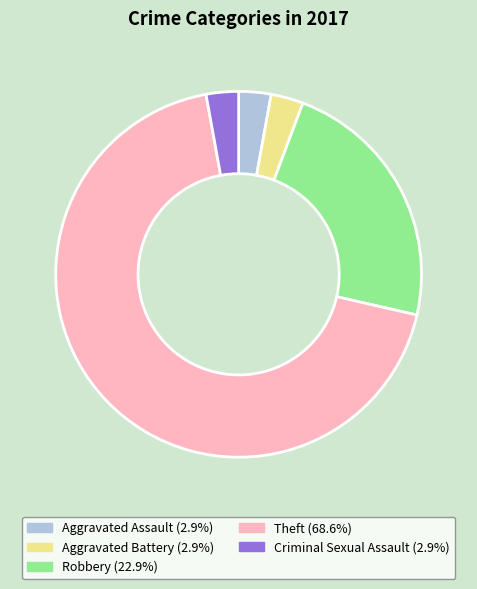

Is the sum of Robbery (22.9%) and Aggravated Assault (2.9%) greater than half?

No